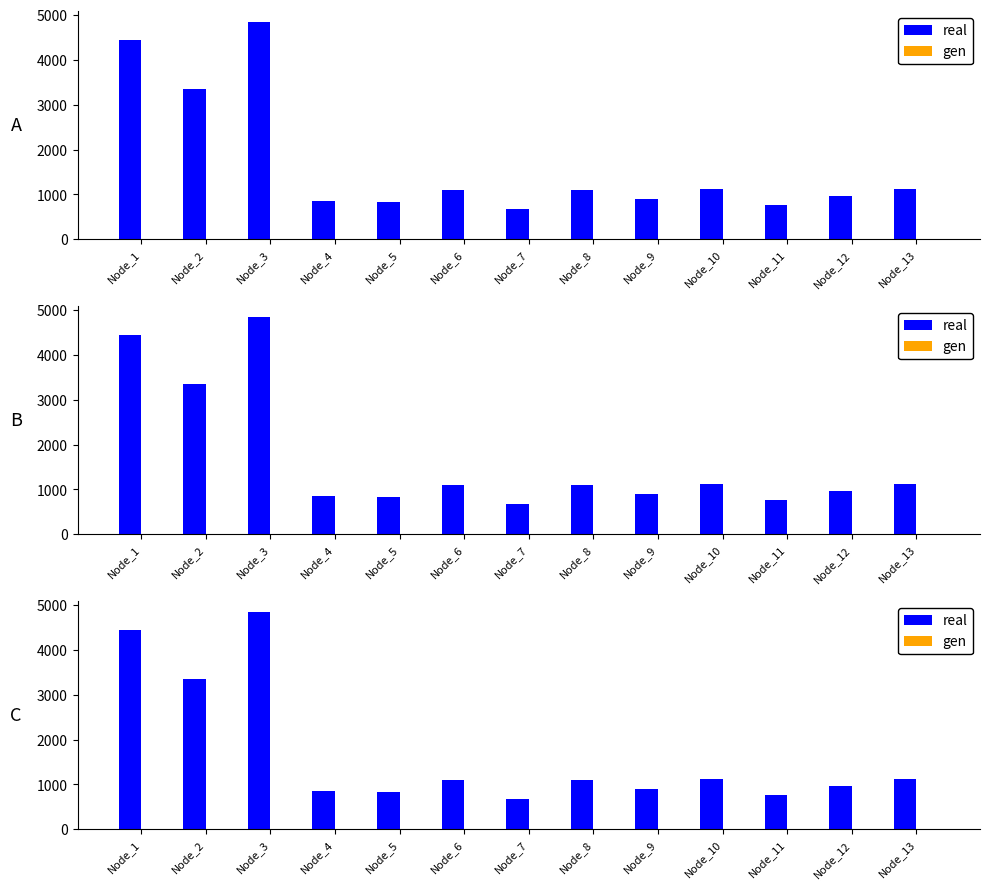

What is the spread (max minus min) of values at Node_10?

1123.0